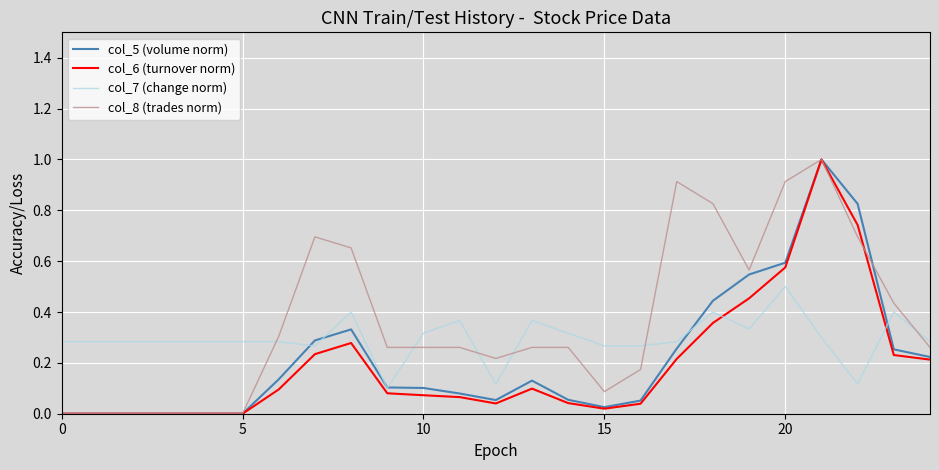

At how many categories does at least one series exceed 0?

25